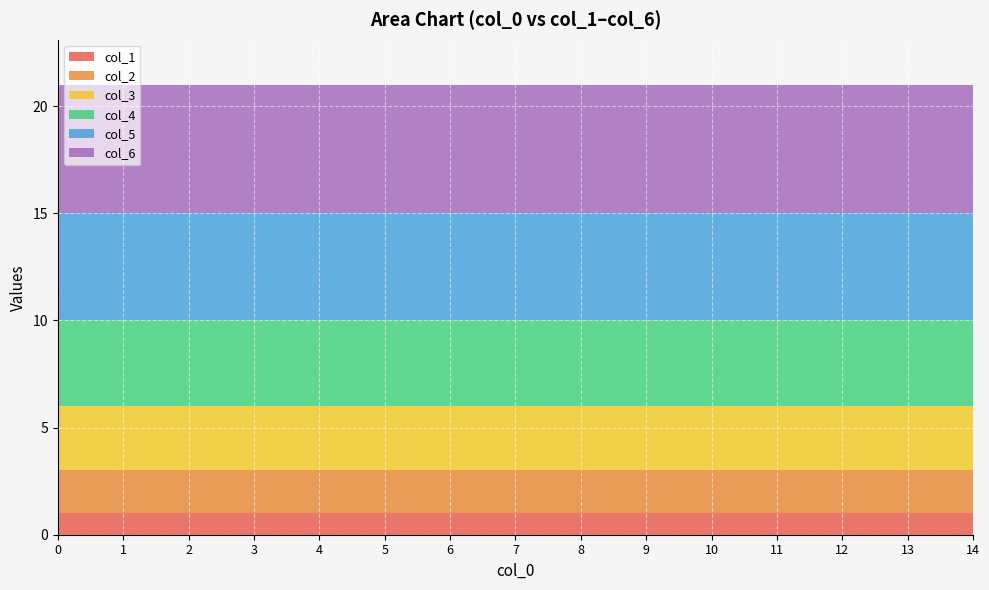

What is the total value across all series at 12?

21